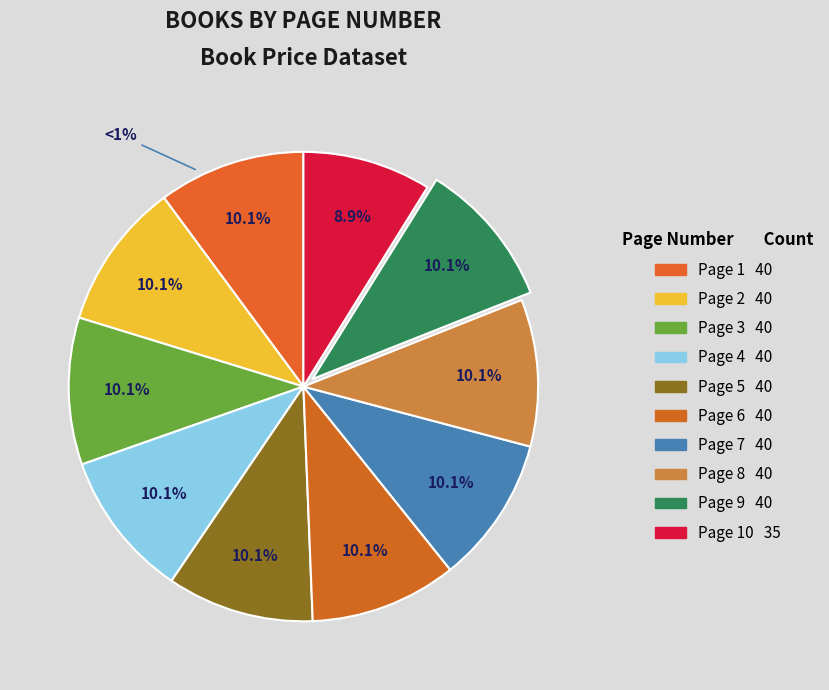

What is the largest slice in the pie chart?

Page 1